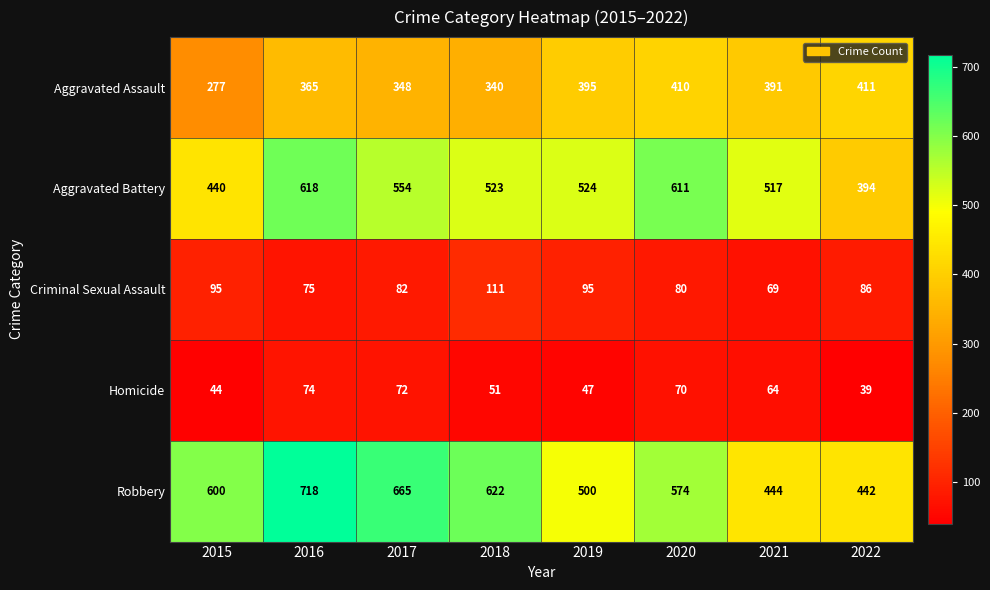

The value of Aggravated Assault at 2021 is 692. True or false?

False